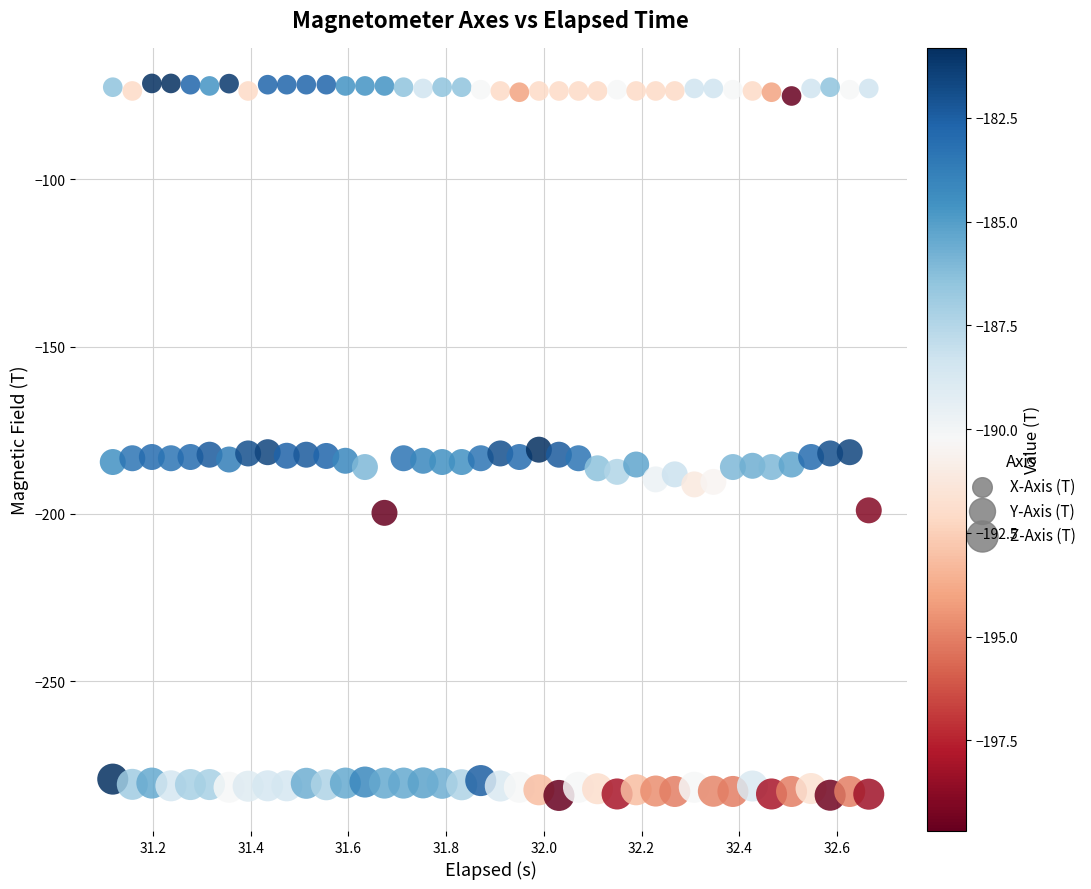

Which series has the widest spread of Y values?

Y-Axis (T)